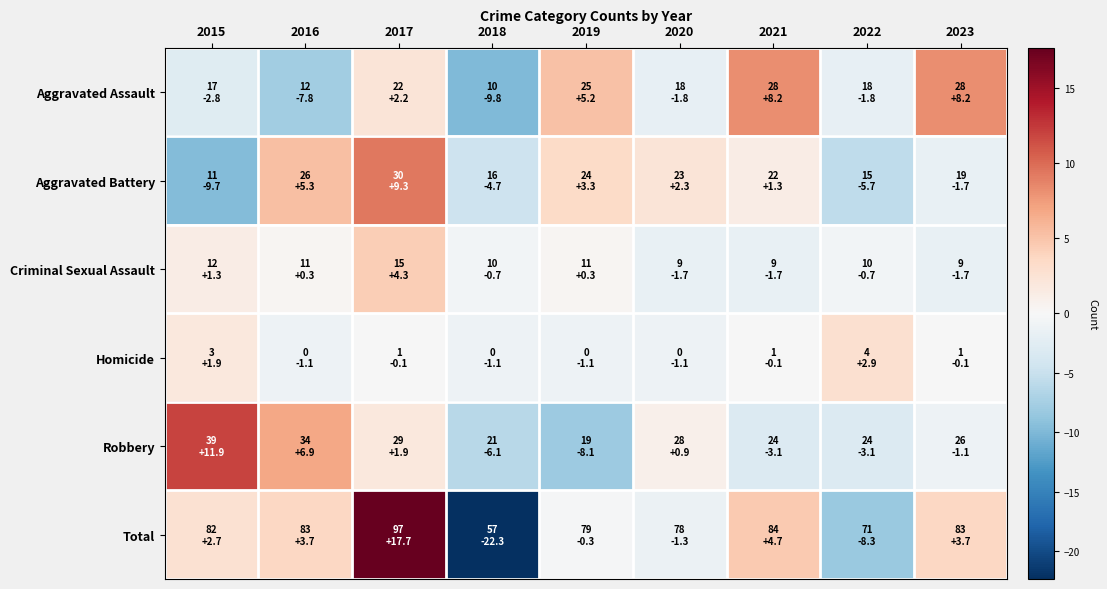

Rank the series by their maximum value, from highest to lowest.

Total, Robbery, Aggravated Battery, Aggravated Assault, Criminal Sexual Assault, Homicide